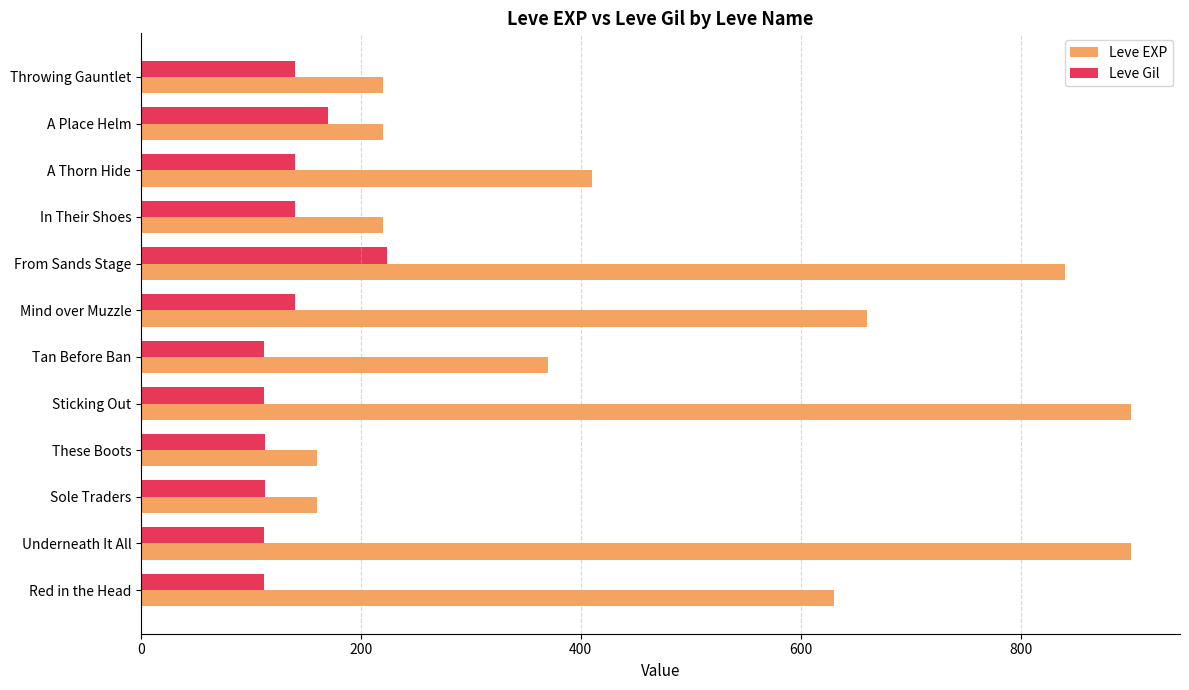

Which series has the largest total across all categories?

Leve EXP